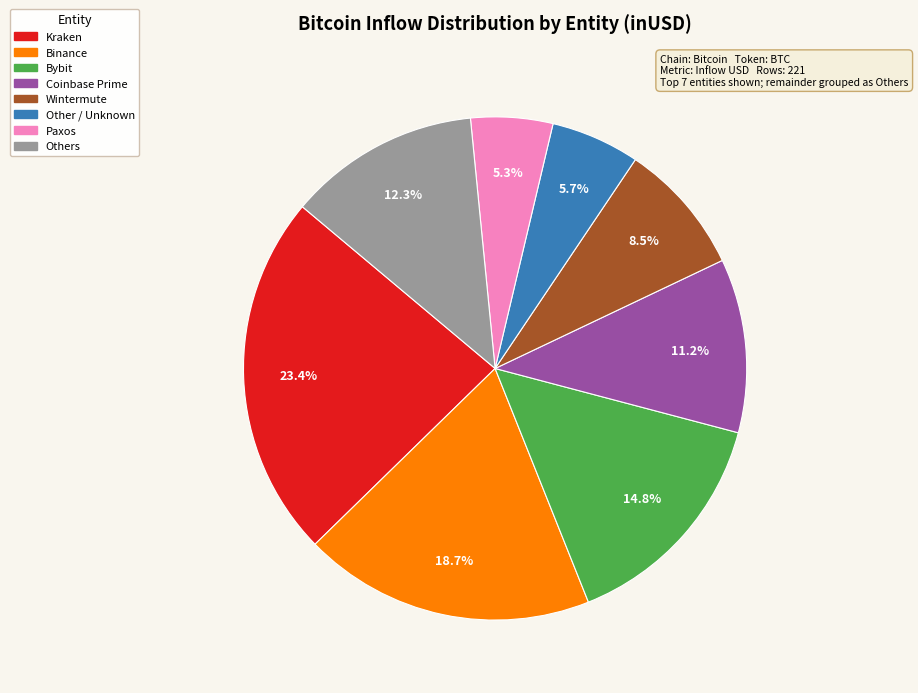

Does any single category account for the majority?

No